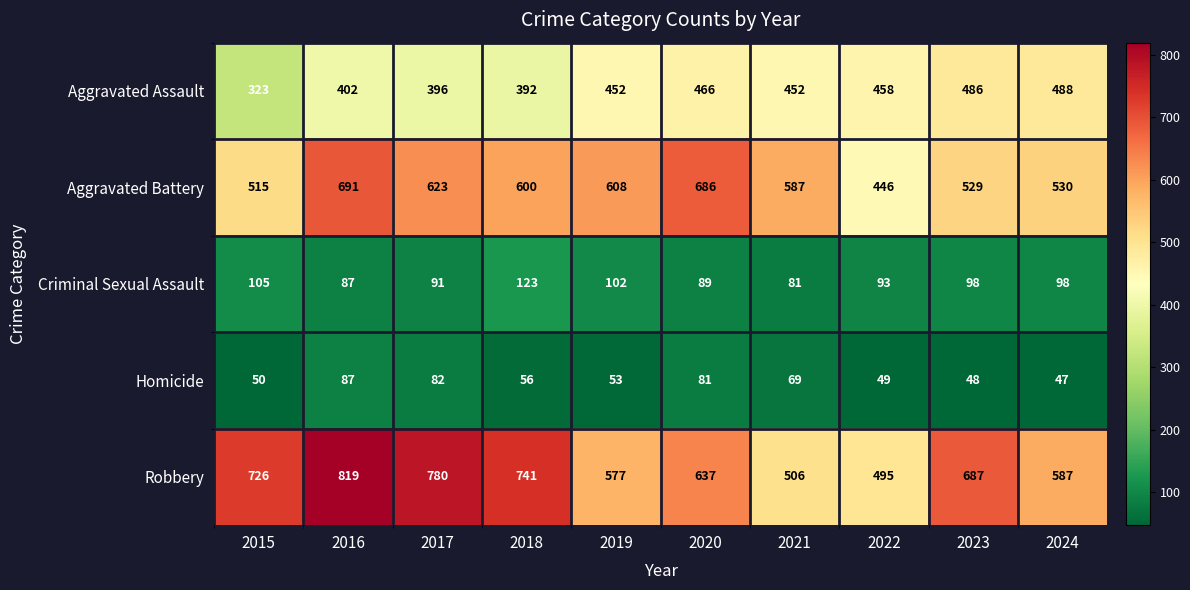

What is the sum of all Robbery values?

6555